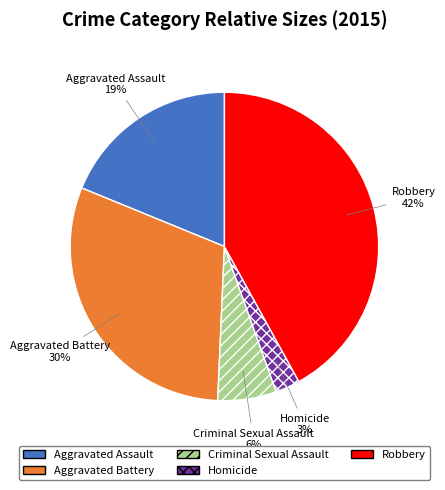

The Criminal Sexual Assault slice represents 1% of the pie. True or false?

False